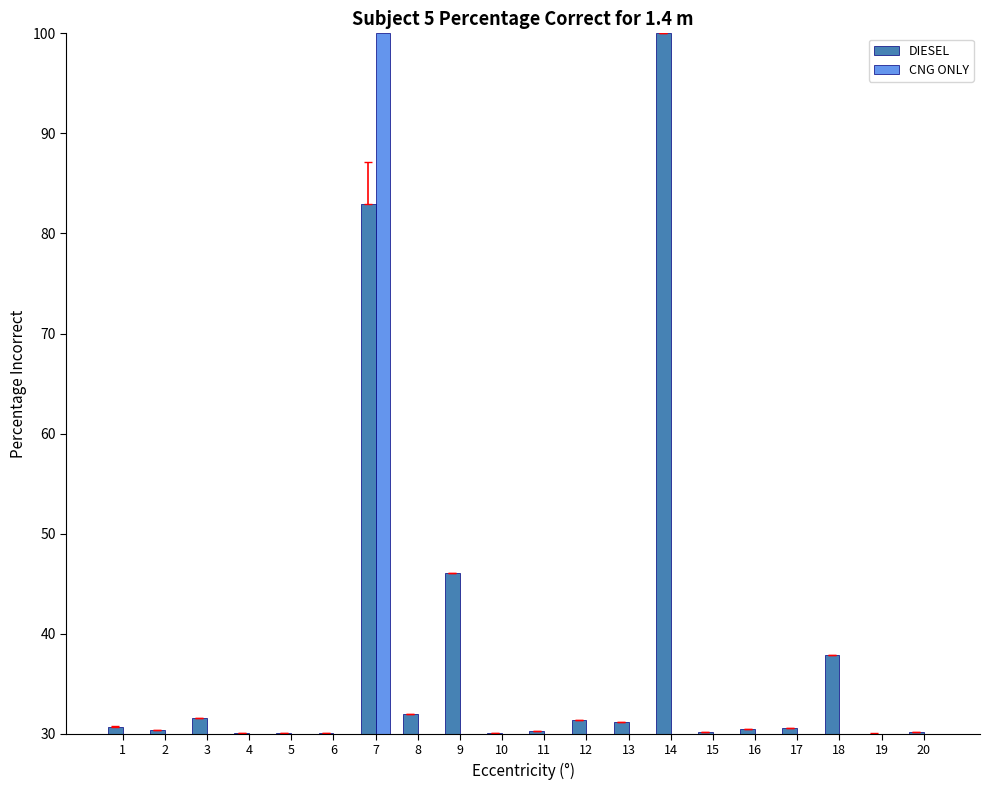

At which category is the sum across all series the highest?

7